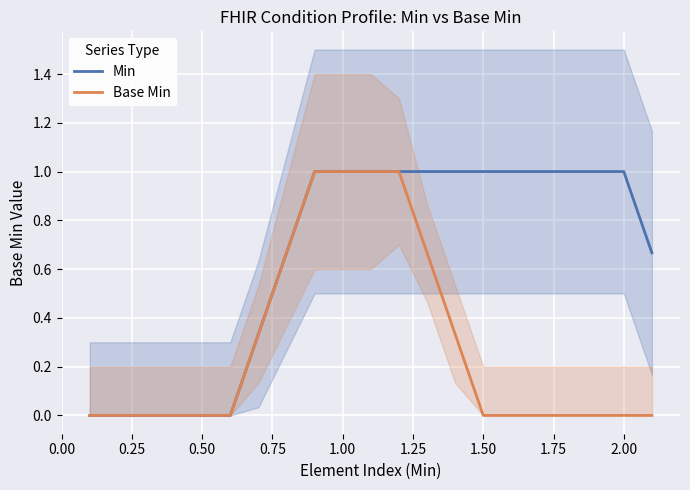

The value of Base Min at 1.00 is 1.4. True or false?

False